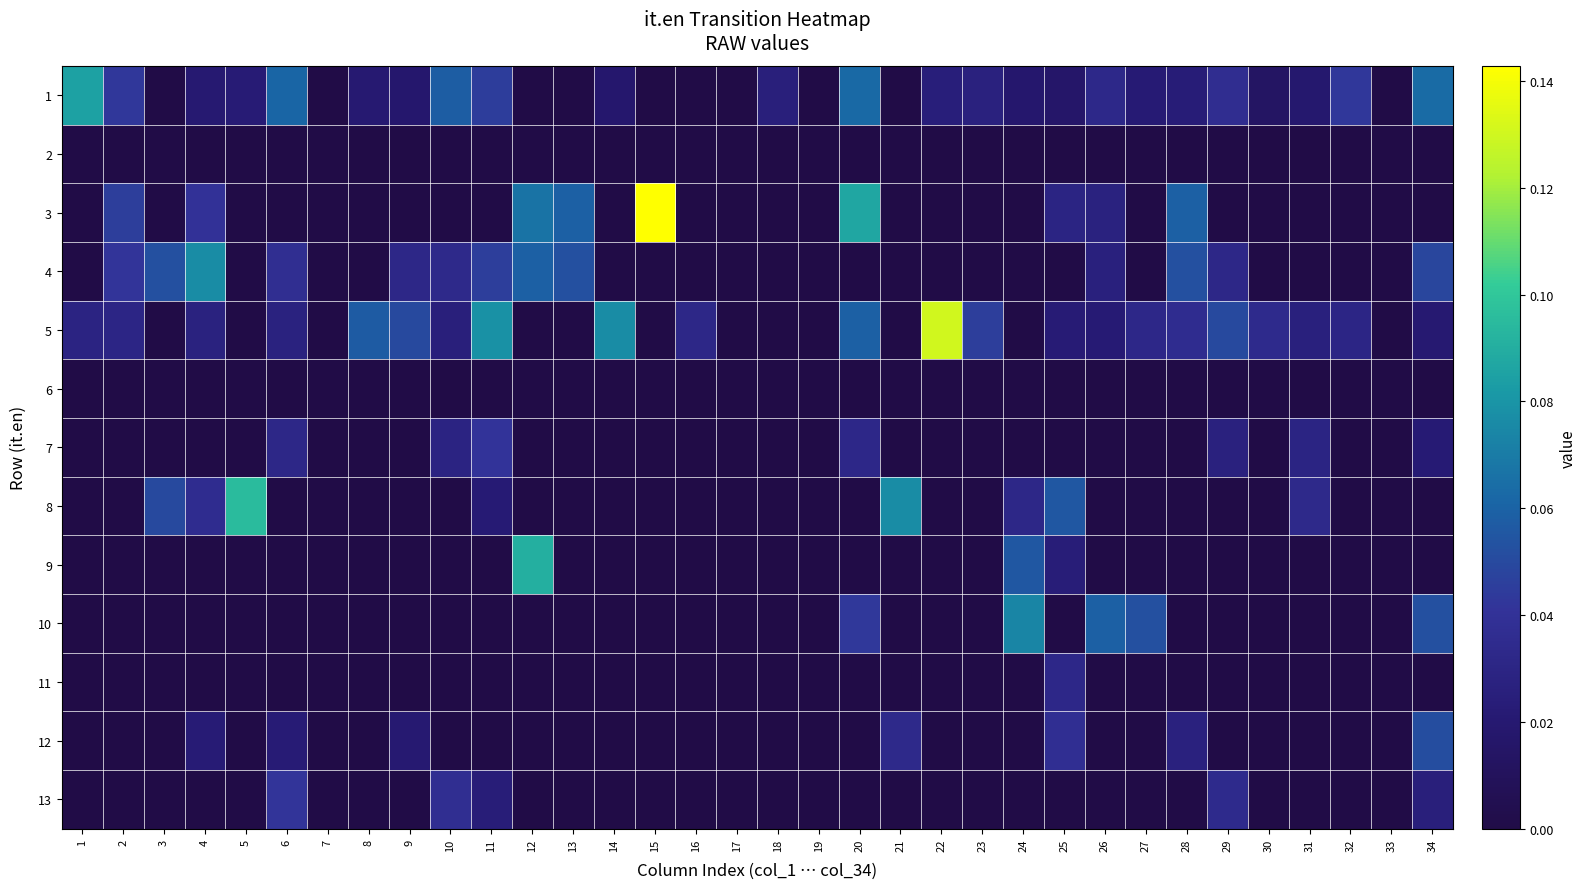

At how many categories does at least one series exceed 0?

30